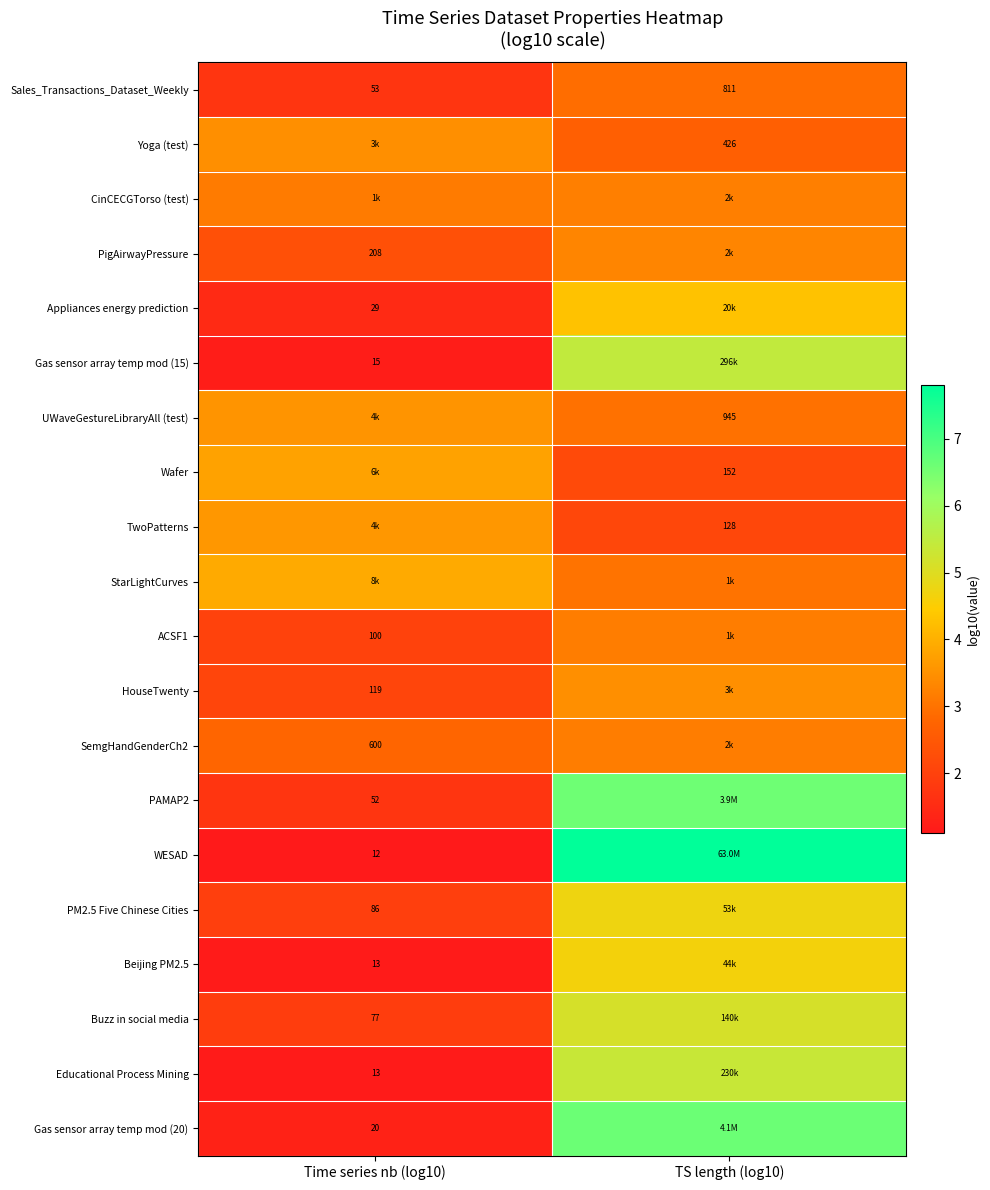

What is the difference between the maximum and minimum values in the Gas sensor array temp mod (20) series?

5.3